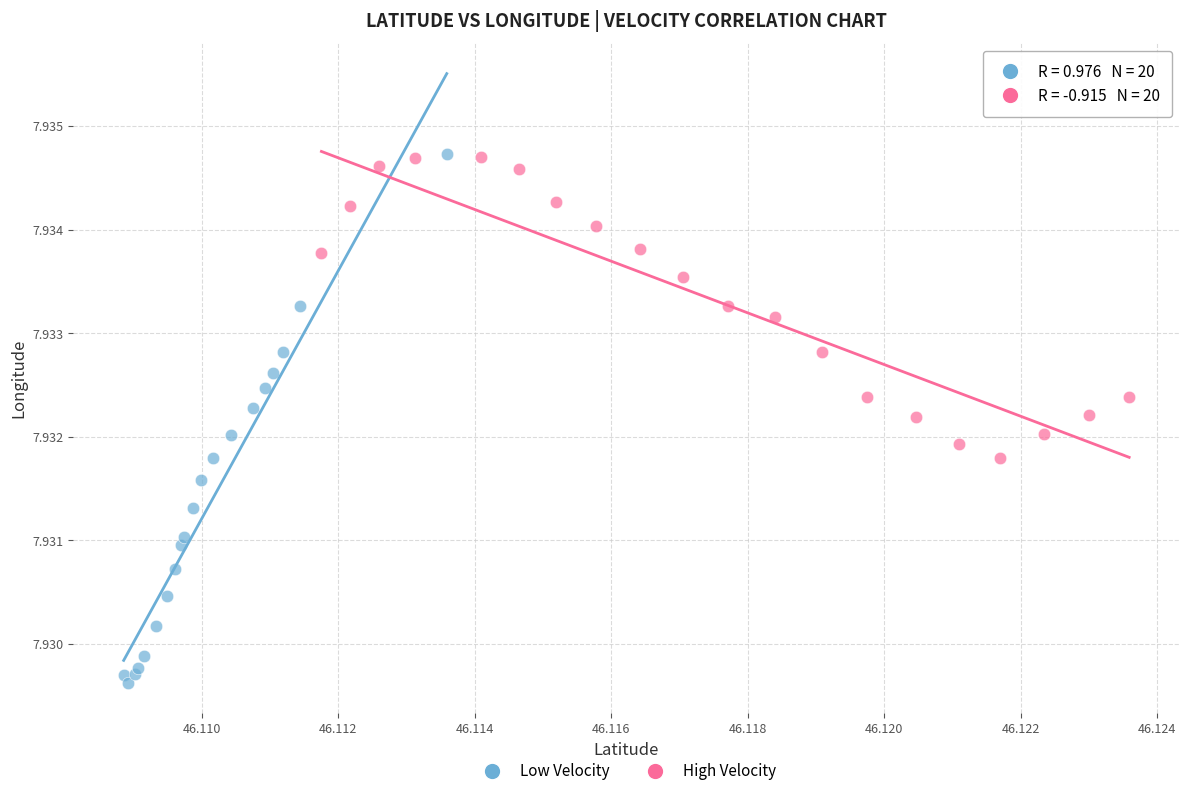

Which series has the widest spread of Y values?

Low Velocity